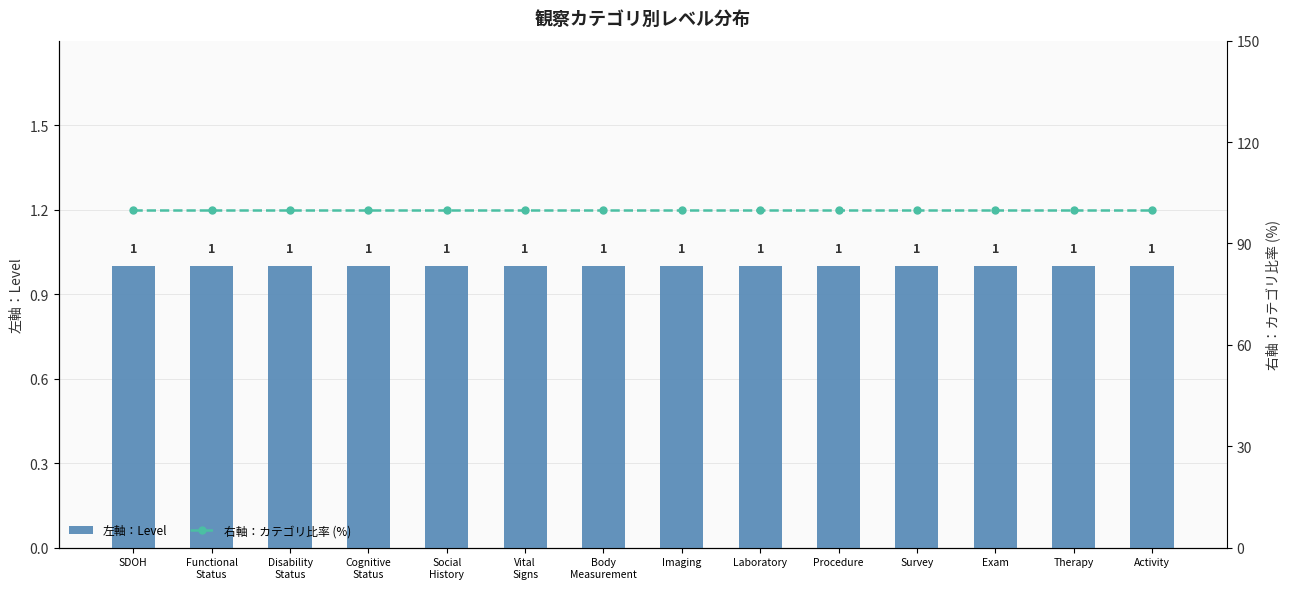

Reading left to right, transcribe all the data shown in this chart.

左軸：Level: SDOH=1	Functional
Status=1	Disability
Status=1	Cognitive
Status=1	Social
History=1	Vital
Signs=1	Body
Measurement=1	Imaging=1	Laboratory=1	Procedure=1	Survey=1	Exam=1	Therapy=1	Activity=1
右軸：カテゴリ比率 (%): SDOH=100	Functional
Status=100	Disability
Status=100	Cognitive
Status=100	Social
History=100	Vital
Signs=100	Body
Measurement=100	Imaging=100	Laboratory=100	Procedure=100	Survey=100	Exam=100	Therapy=100	Activity=100